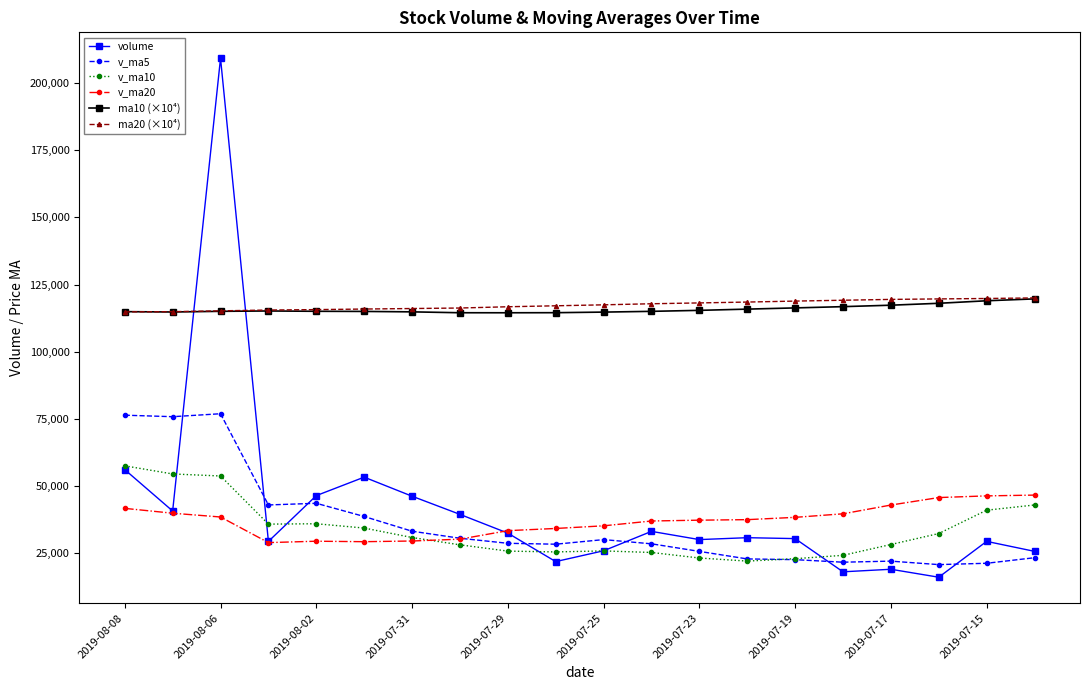

What are all the series names shown in the legend?

volume, v_ma5, v_ma10, v_ma20, ma10 (×10⁴), ma20 (×10⁴)